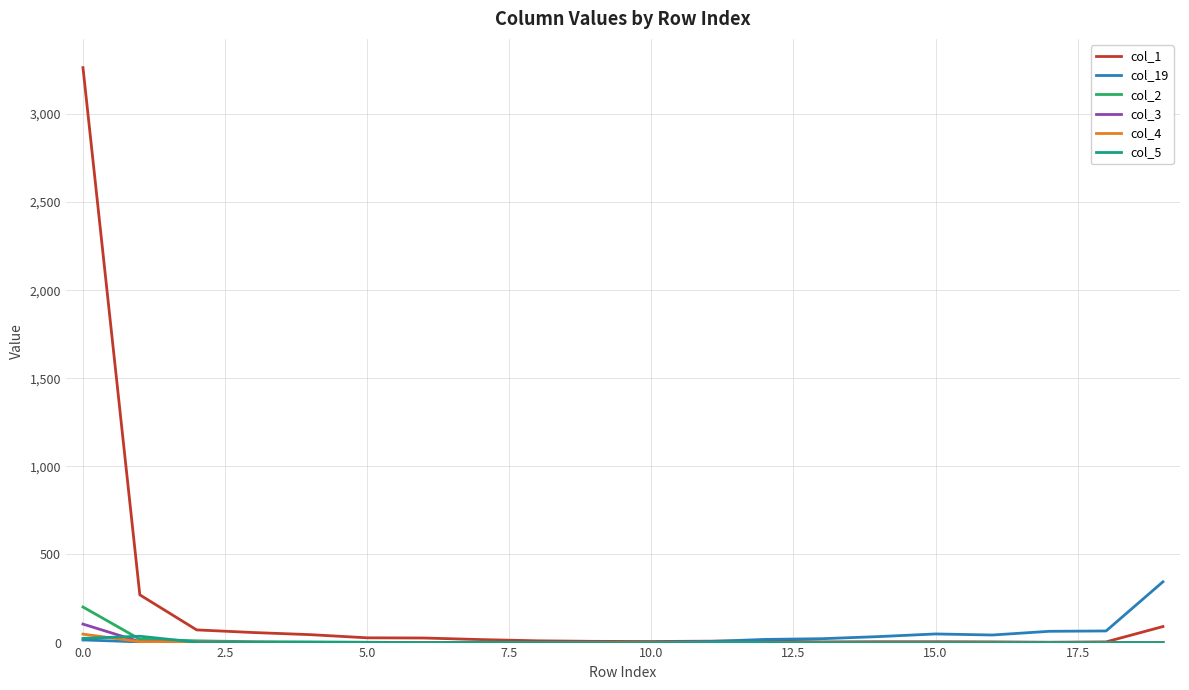

Which series has the largest total across all categories?

col_1